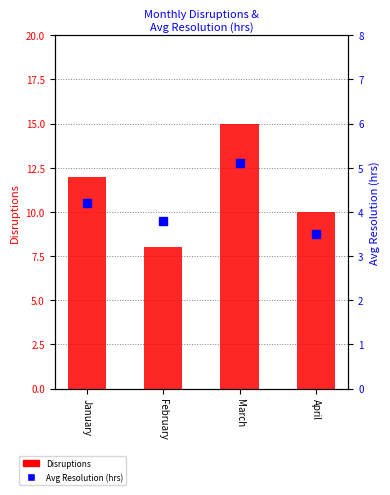

List the series in order of their peak value, lowest first.

Avg Resolution (hrs), Disruptions